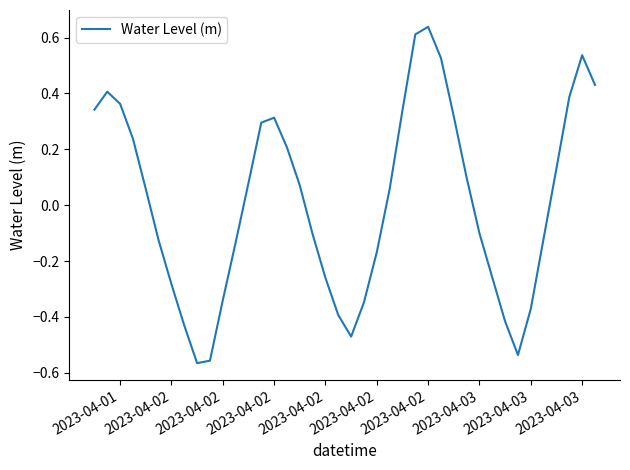

What is the difference between the maximum and minimum values?

1.2